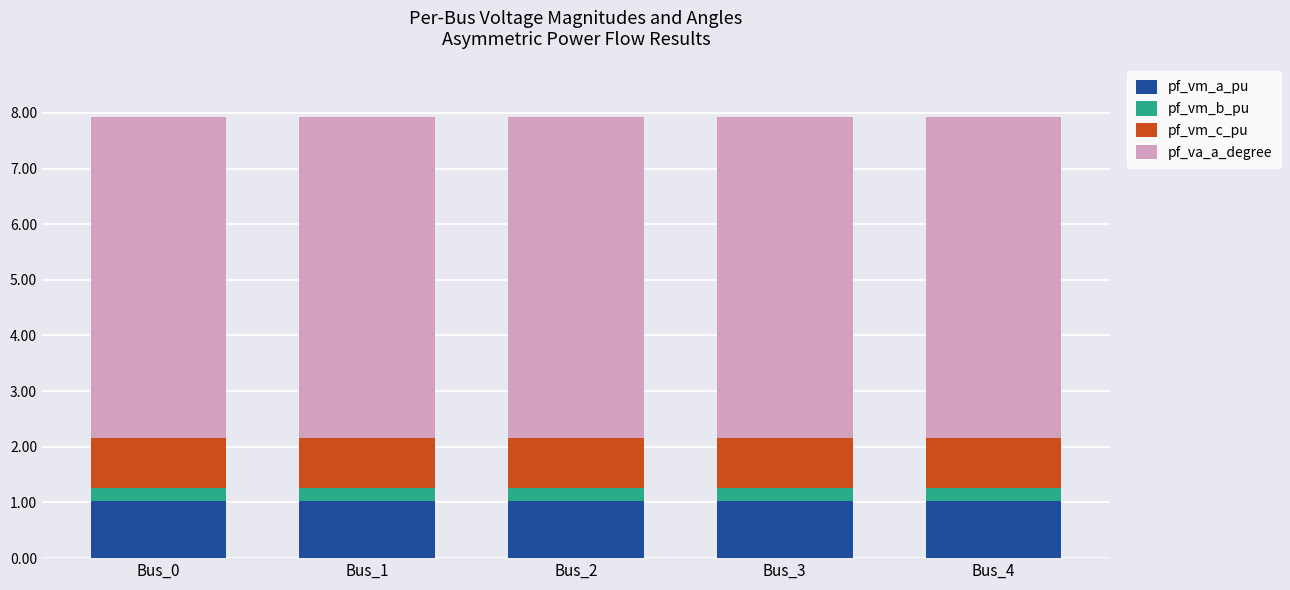

How many bars are there in total?

5